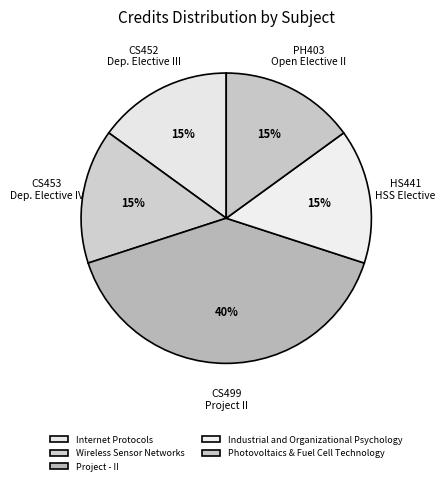

Count the number of slices in the pie.

5